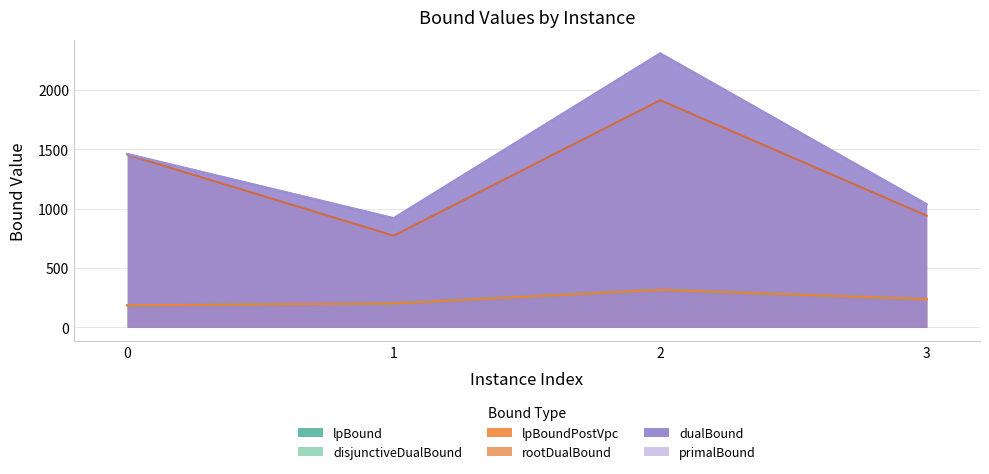

Which has a higher value, 0 or 3?

3